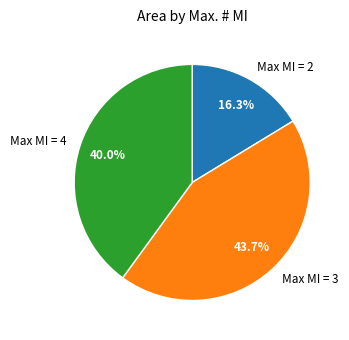

Count the number of slices in the pie.

3